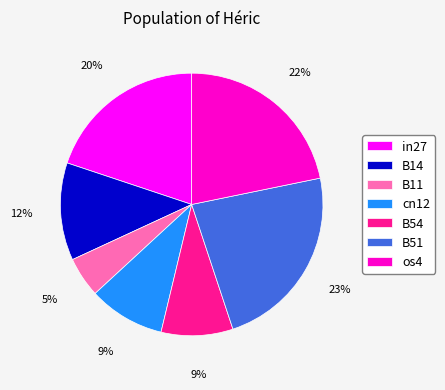

Which has a higher value, in27 or B54?

in27